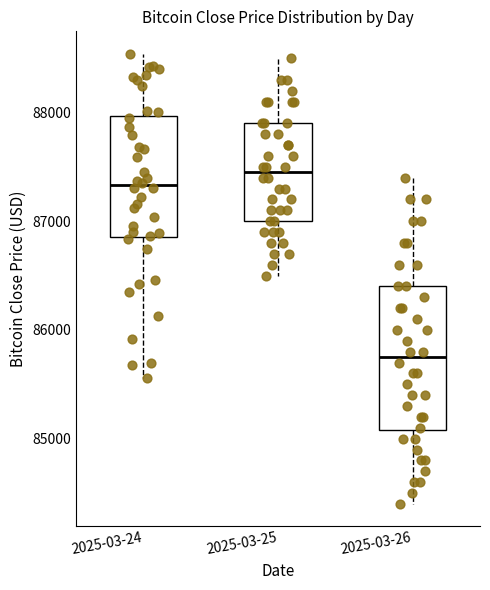

Which box has the highest median line?

2025-03-25